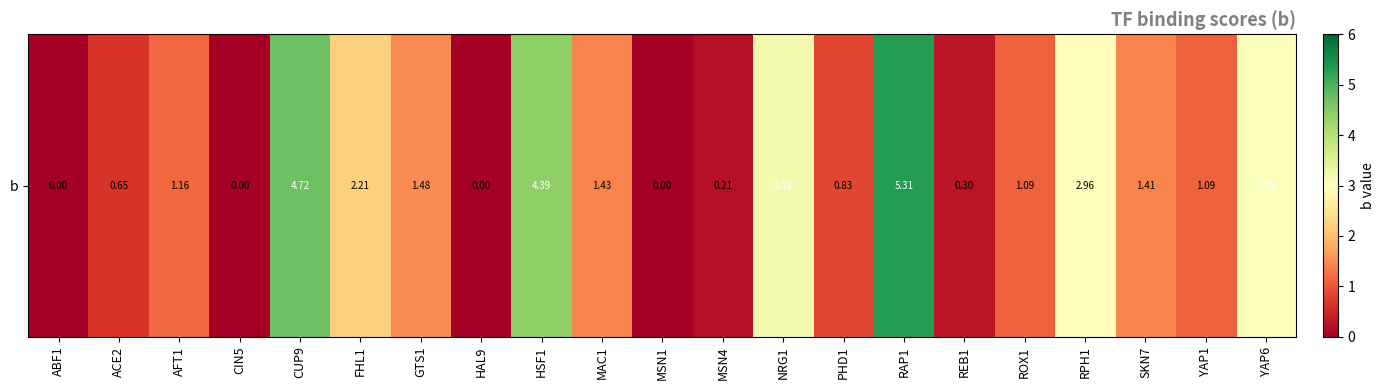

The value at ROX1 is 1.1. True or false?

True